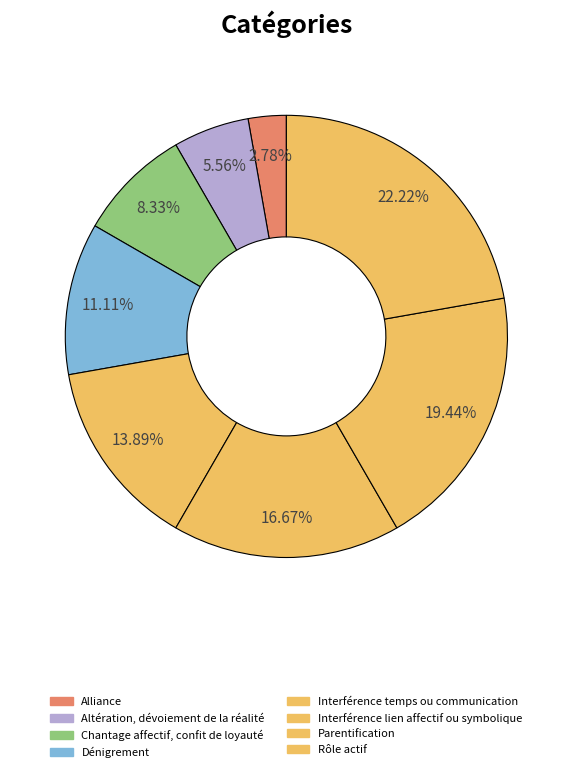

Do Chantage affectif, confit de loyauté and Interférence lien affectif ou symbolique together represent more than half of the pie?

No